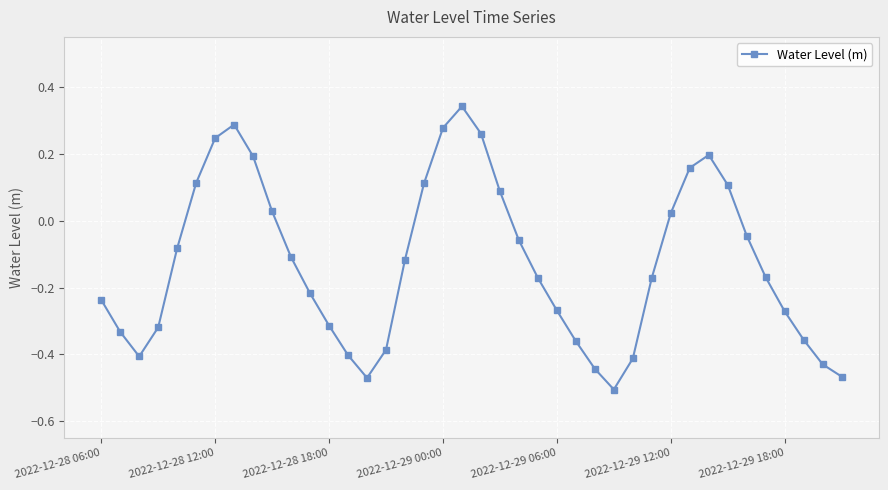

How many points are higher than both their immediate neighbors (excluding endpoints)?

3